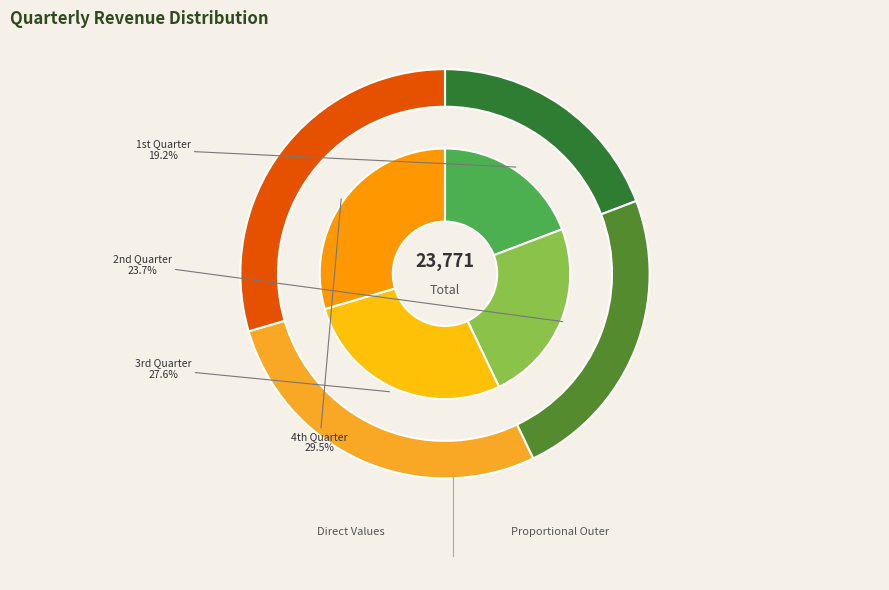

How many segments does this pie chart have?

4